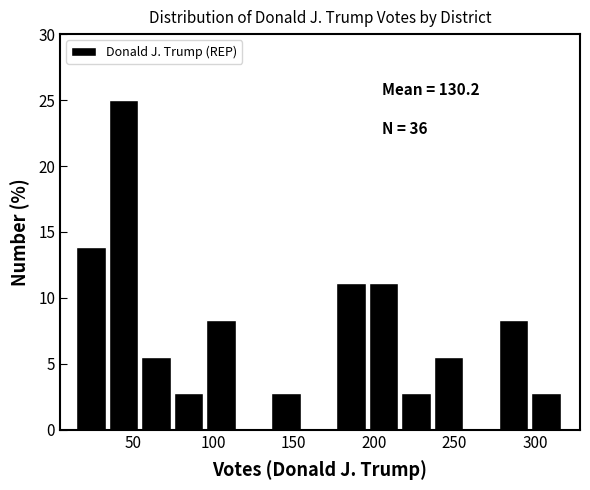

Which range on the x-axis has the tallest bar?

35 to 55